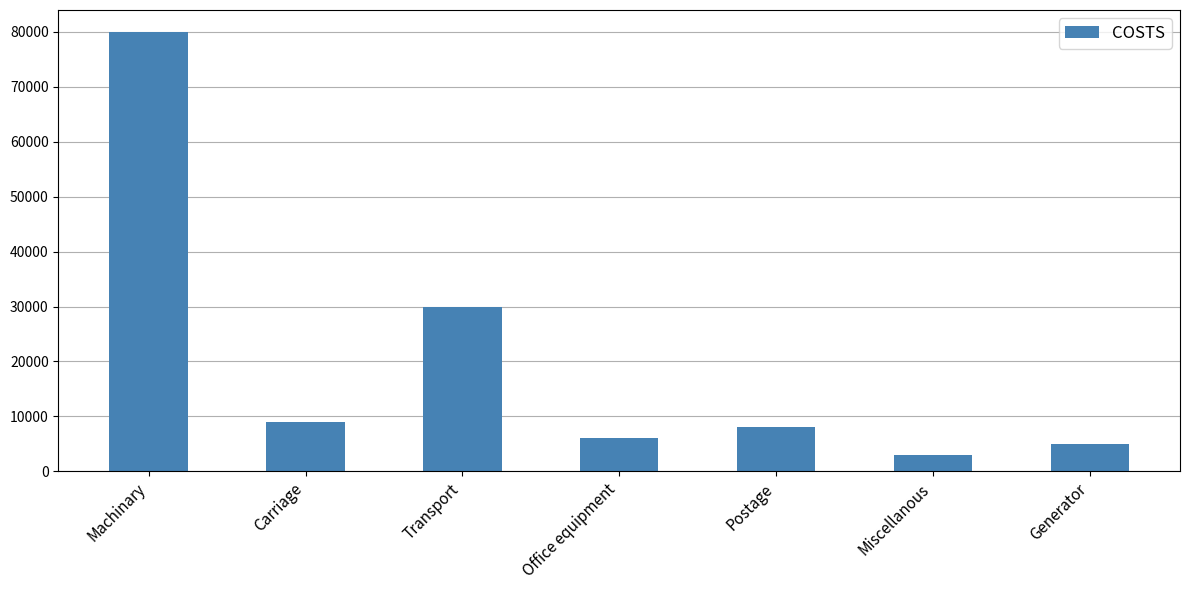

Reading left to right, list all the values displayed in this chart.

80000	9000	30000	6000	8000	3000	5000